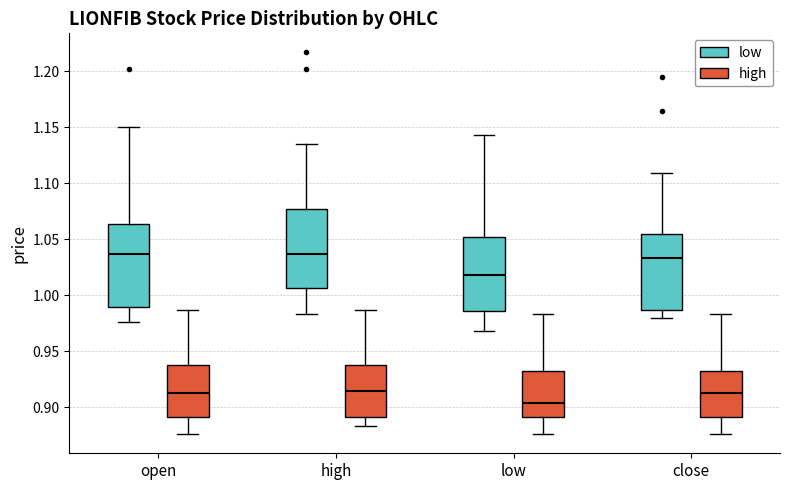

Reading left to right, read every box against the y-axis: the position of its median line, the range the box covers, and the ends of its whiskers. The values are not printed on the chart, so give them approximately, as read against the axis.

open (low): median 1.035, box 0.990 to 1.065, whiskers 0.975 to 1.150
open (high): median 0.915, box 0.890 to 0.940, whiskers 0.875 to 0.985
high (low): median 1.035, box 1.005 to 1.075, whiskers 0.985 to 1.135
high (high): median 0.915, box 0.890 to 0.940, whiskers 0.885 to 0.985
low (low): median 1.020, box 0.985 to 1.050, whiskers 0.970 to 1.145
low (high): median 0.905, box 0.890 to 0.935, whiskers 0.875 to 0.985
close (low): median 1.035, box 0.985 to 1.055, whiskers 0.980 to 1.110
close (high): median 0.915, box 0.890 to 0.935, whiskers 0.875 to 0.985